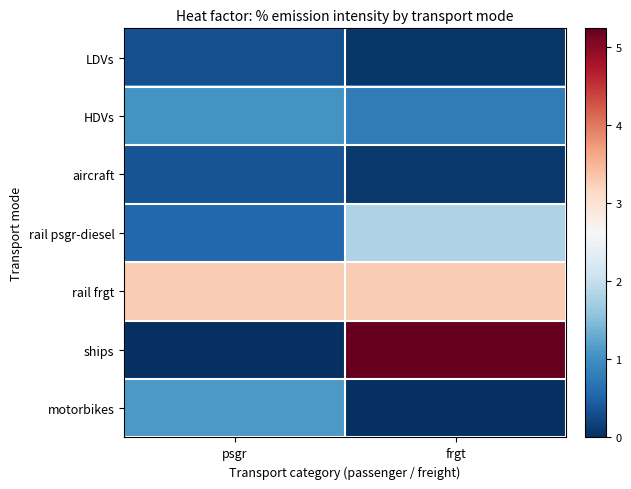

Which series has the widest spread of values?

ships